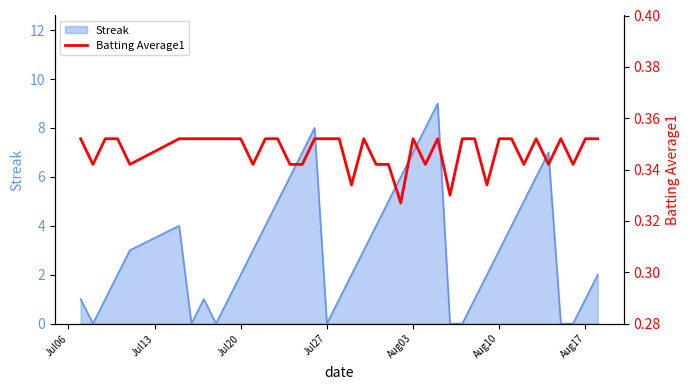

What is the sum of all values?

13.9